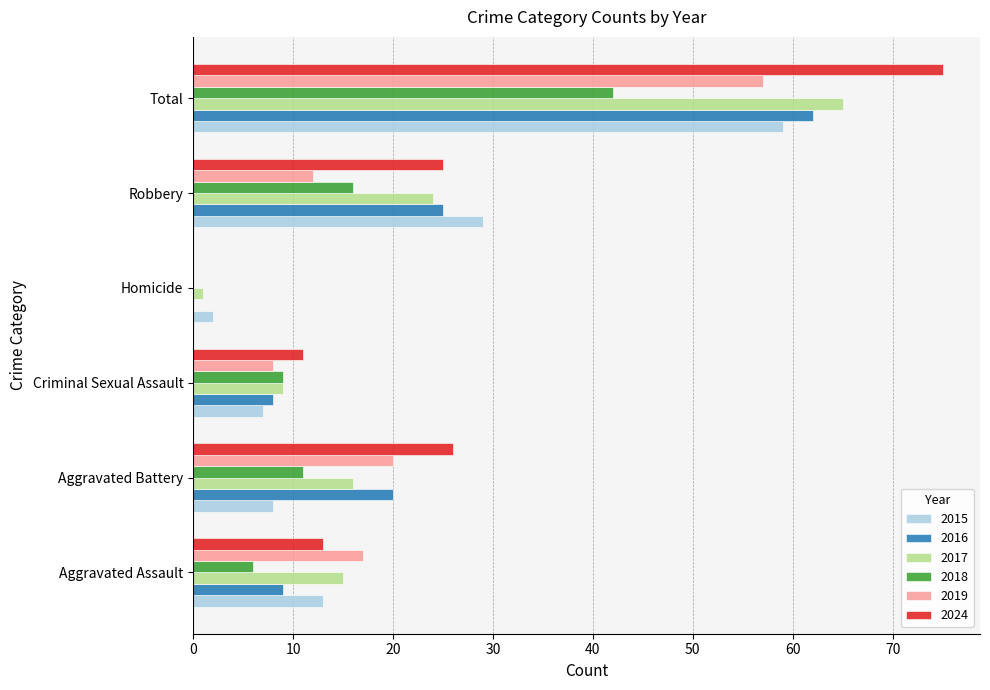

What is the maximum value shown in the chart?

75